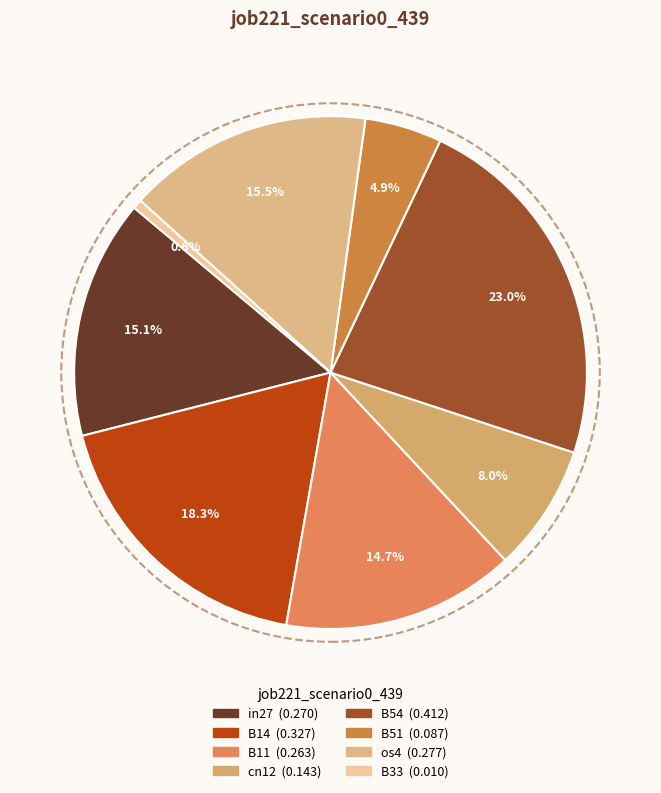

Is the sum of B33 and B54 greater than half?

No